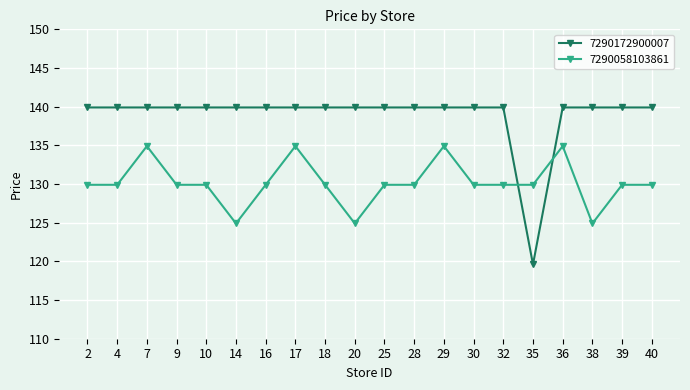

What is the smallest value displayed?

119.6